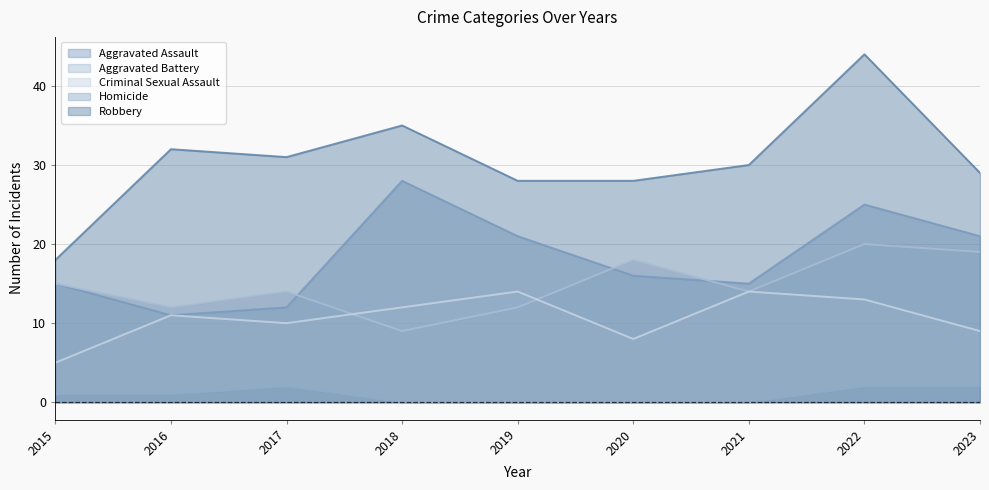

The Criminal Sexual Assault series shows 10 at 2017. True or false?

True